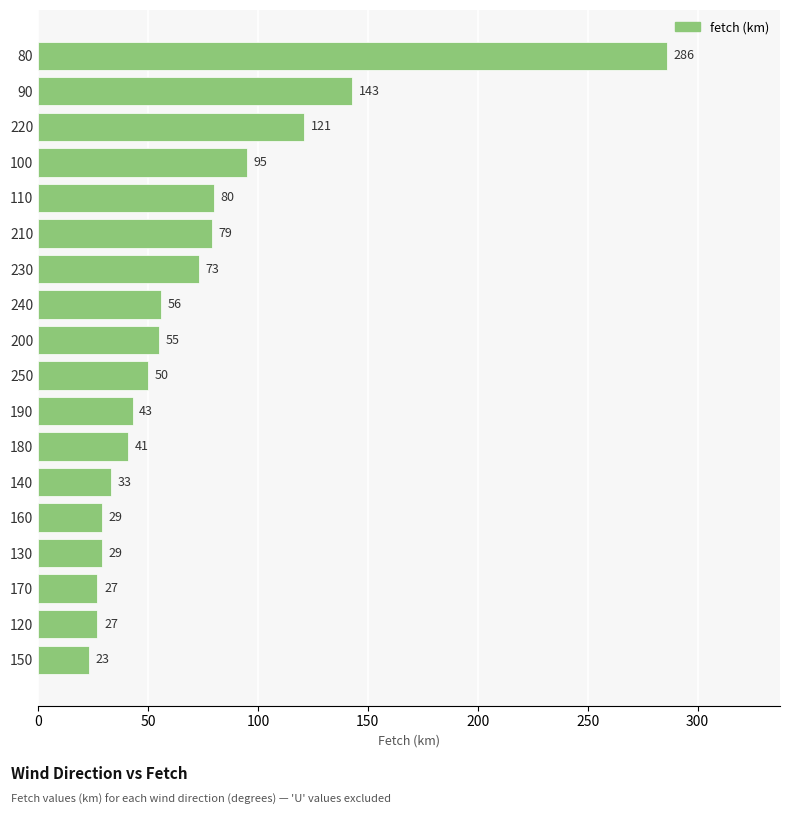

Which label corresponds to the smallest value in the chart?

150